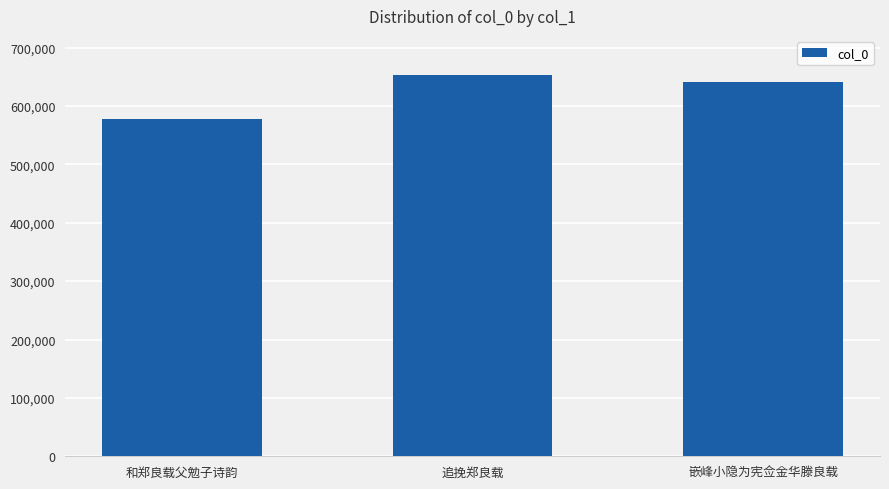

How many values are between 578116 and 653705?

3